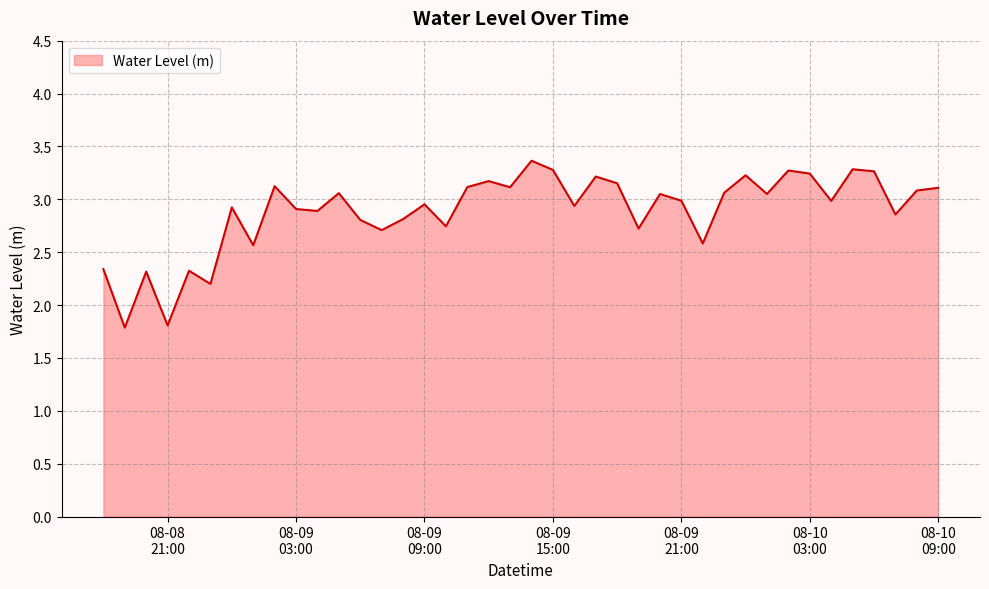

What is the difference between the maximum and minimum values?

1.6